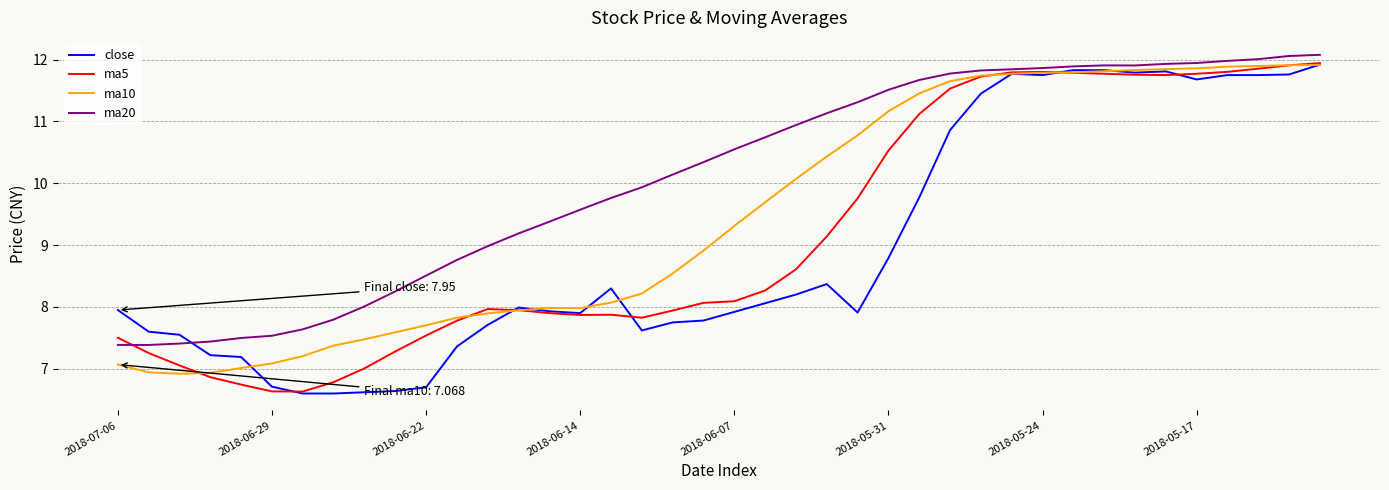

What is the sum of all ma5 values?

367.2